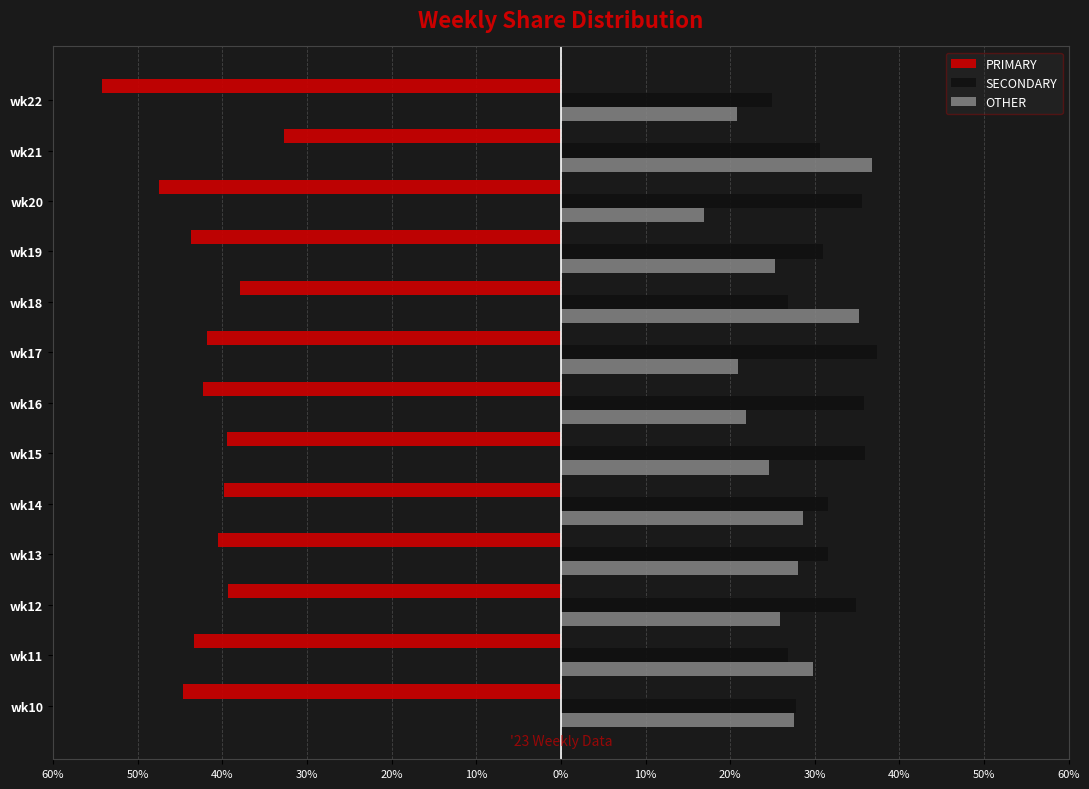

What are all the series names shown in the legend?

PRIMARY, SECONDARY, OTHER